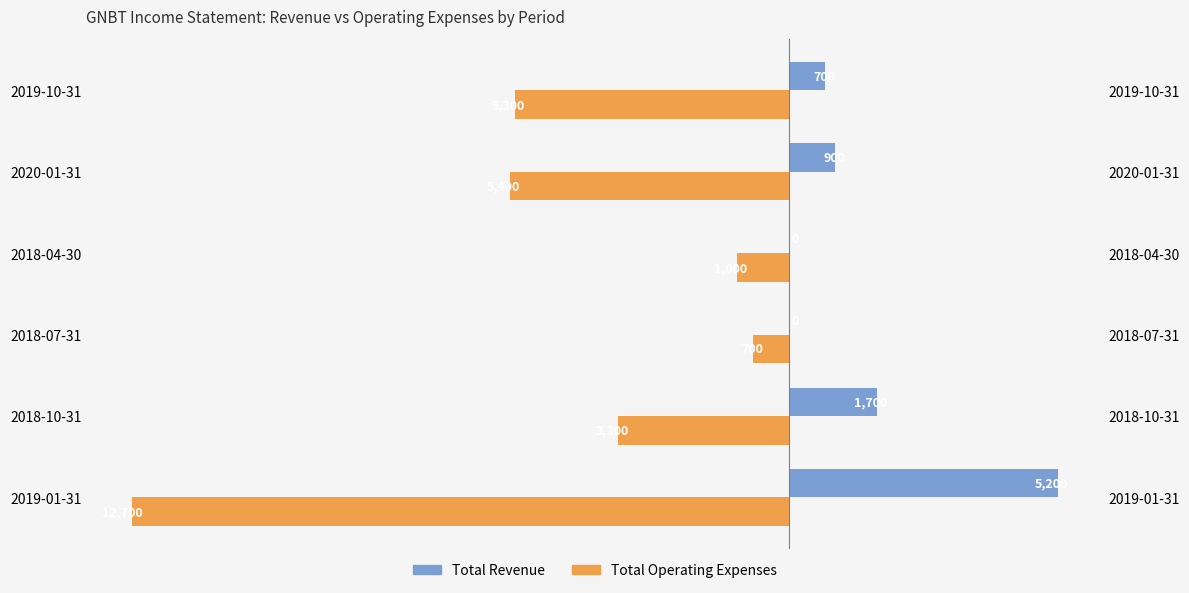

How many bars are there in each group?

2